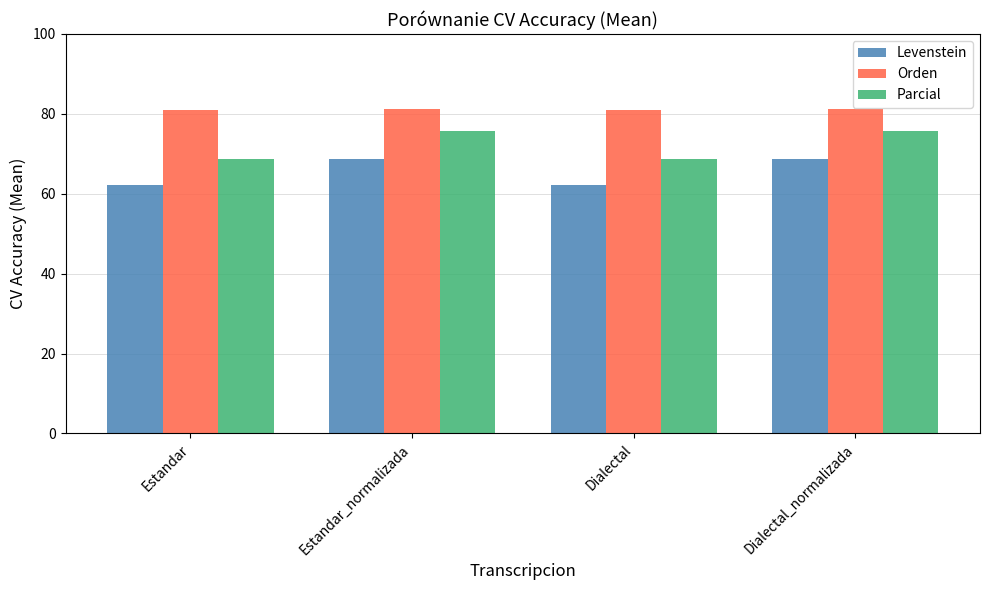

What is the smallest value displayed?

62.2